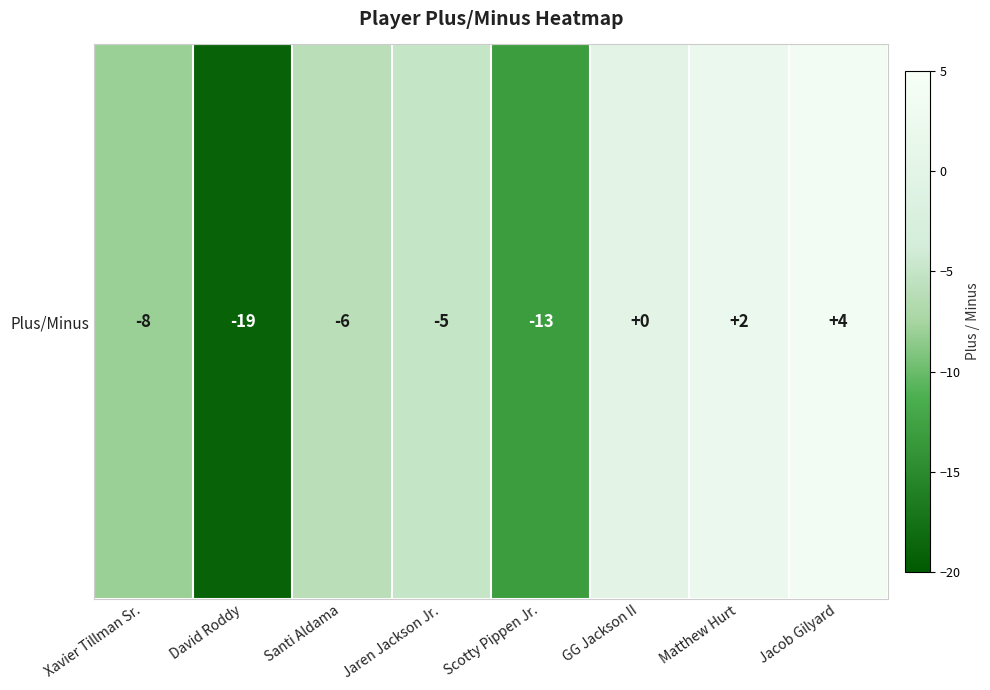

What is the sum of the values at Scotty Pippen Jr. and Jaren Jackson Jr.?

-18